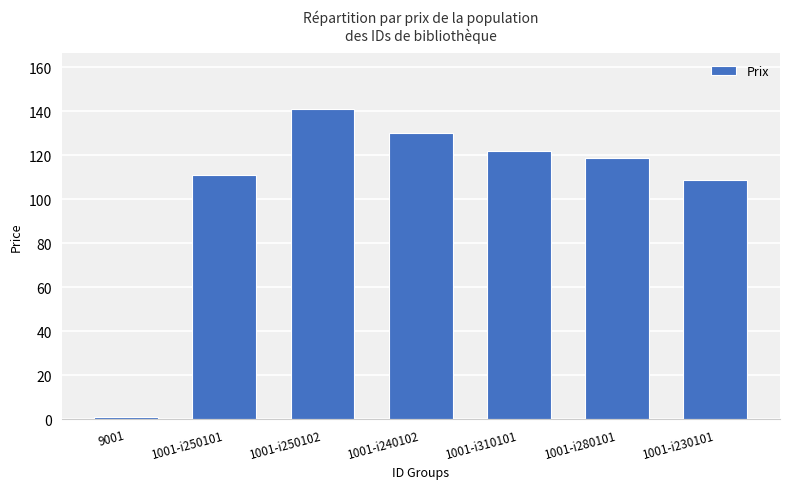

How many values are below 119?

3